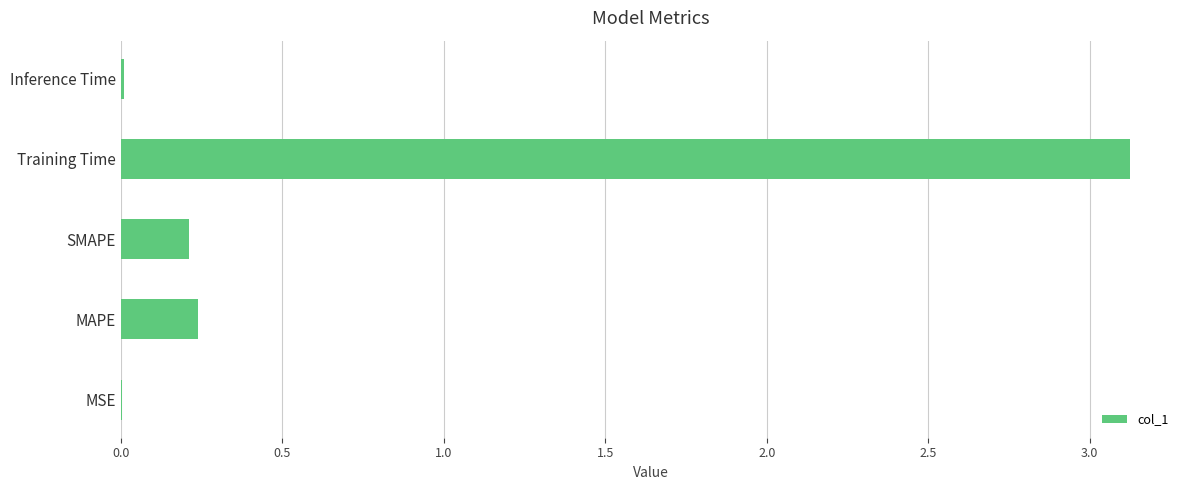

Between MAPE and Inference Time, which is larger?

MAPE